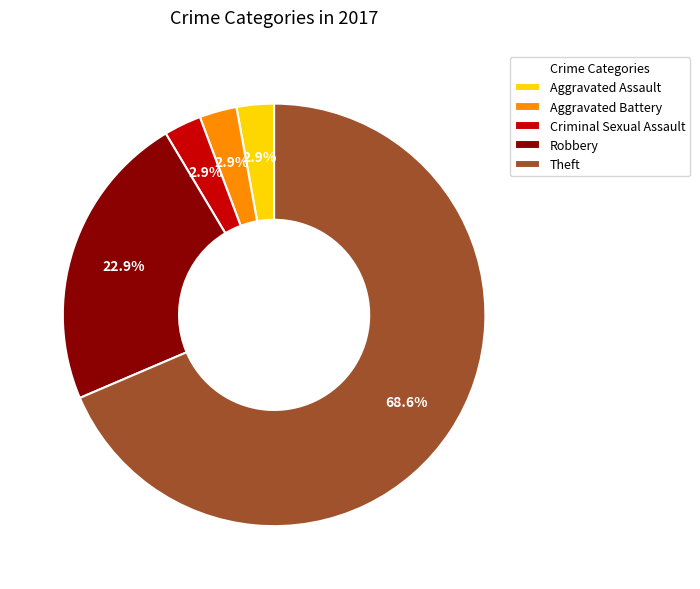

What is the total percentage of Robbery and Aggravated Battery?

25.7%